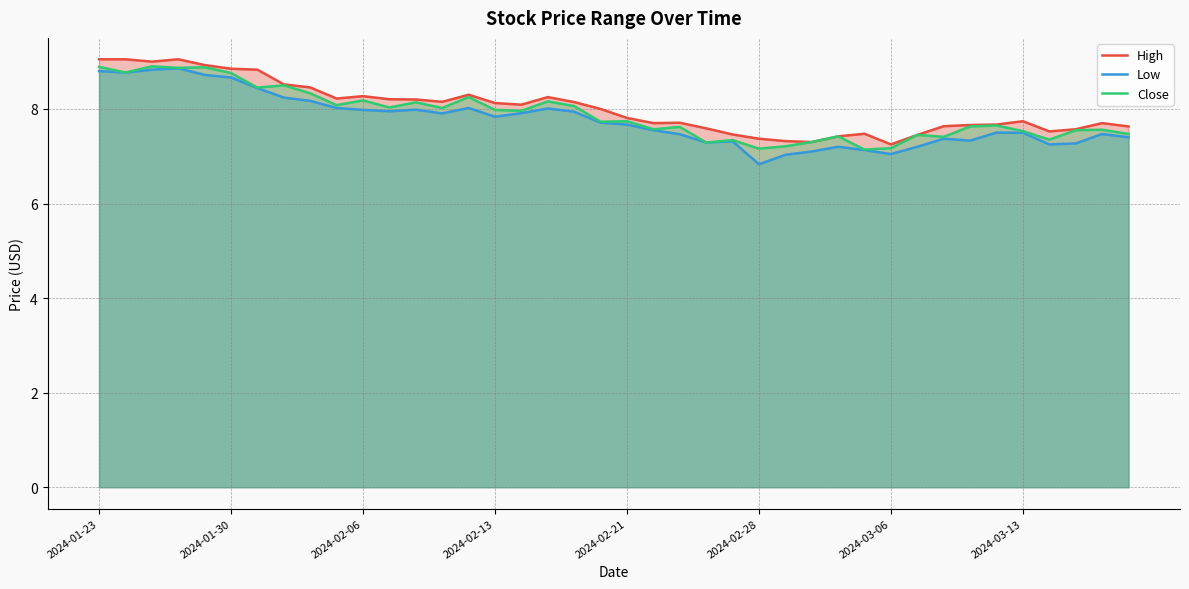

At which label does High first exceed 8?

2024-01-23